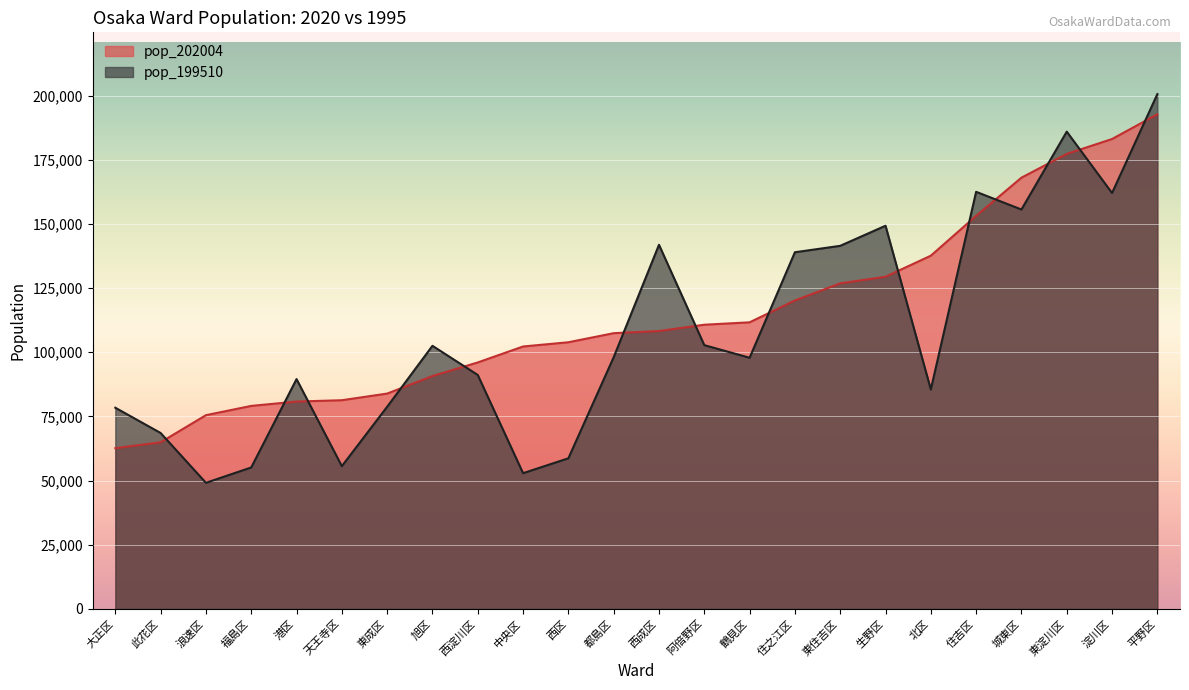

What is the difference between the highest and lowest values at 旭区?

11786